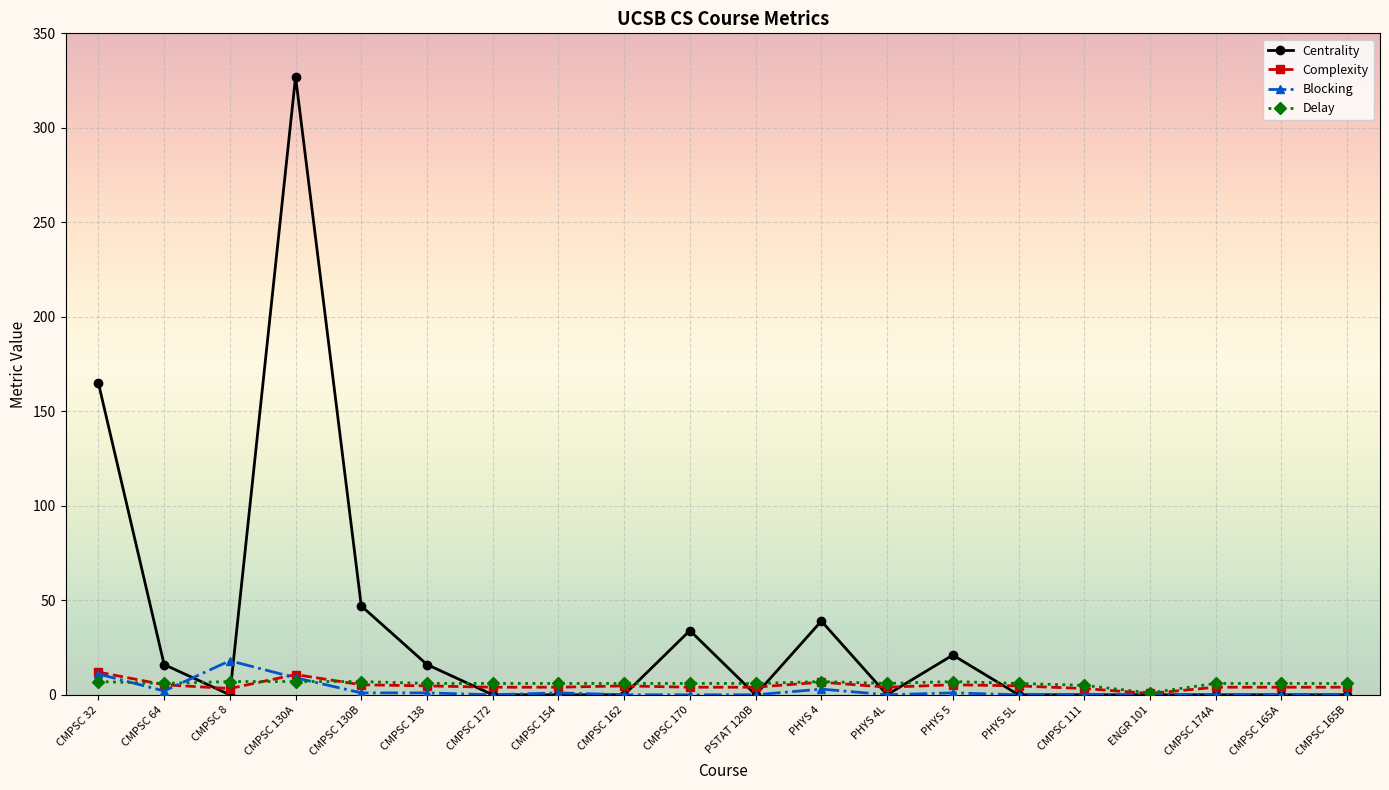

True or false: Blocking has more than 0 interior local peaks.

True